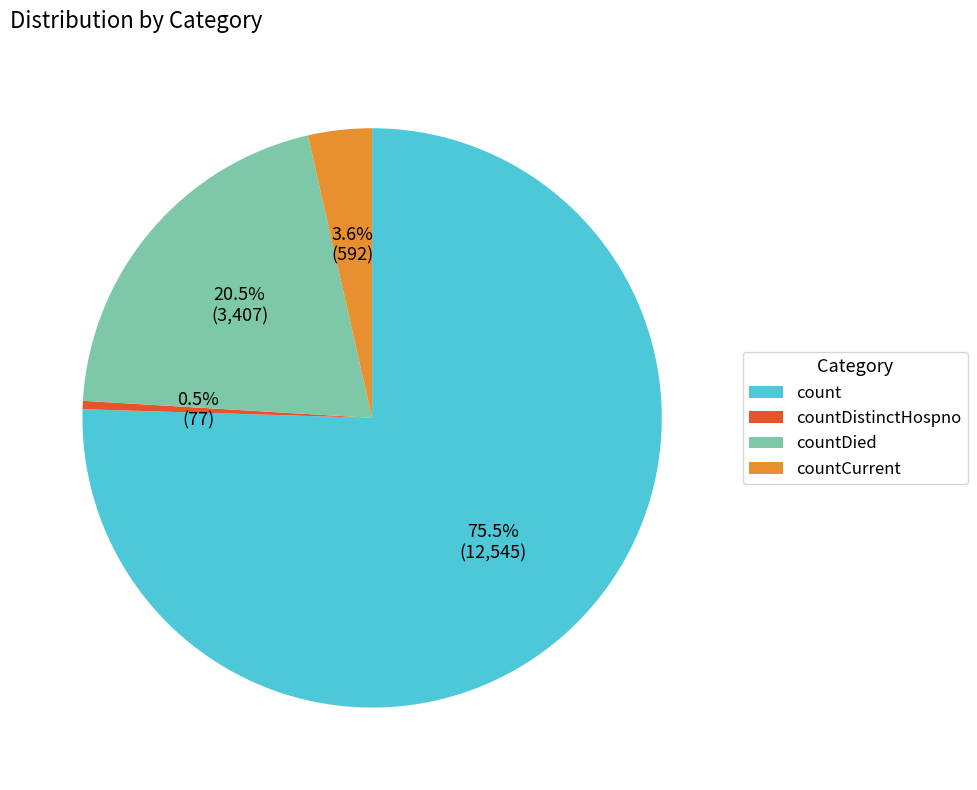

Is there any slice that represents more than half of the pie?

Yes